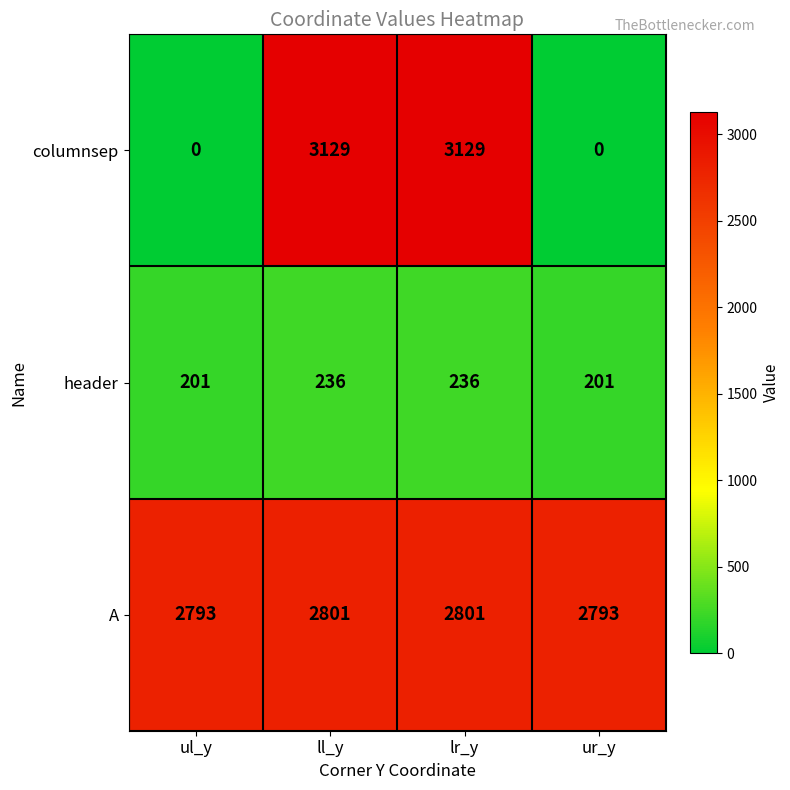

Read the A value at ur_y.

2793